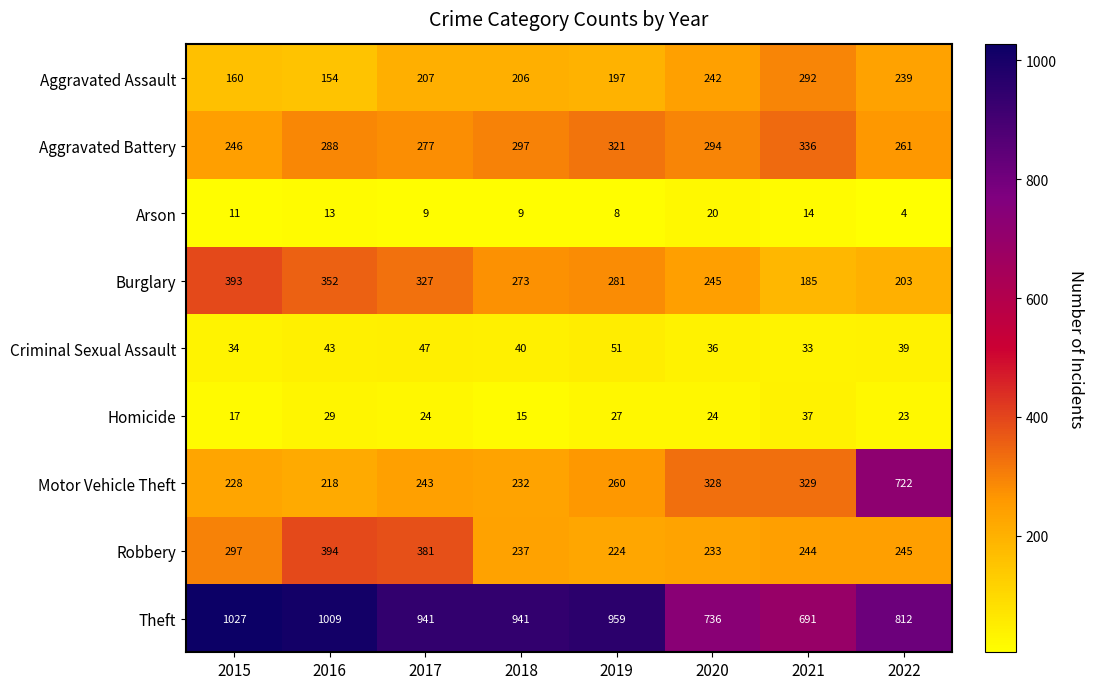

Which series has the largest total across all categories?

Theft